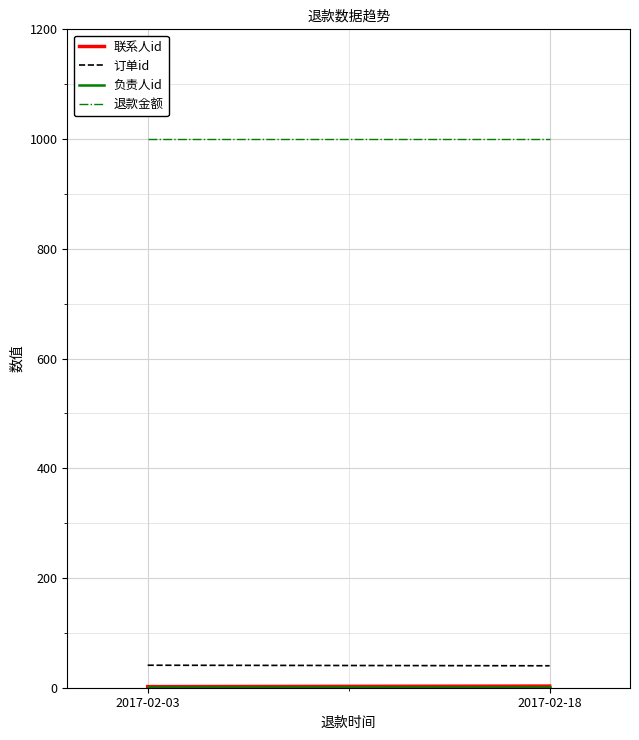

How many lines are shown in the chart?

4